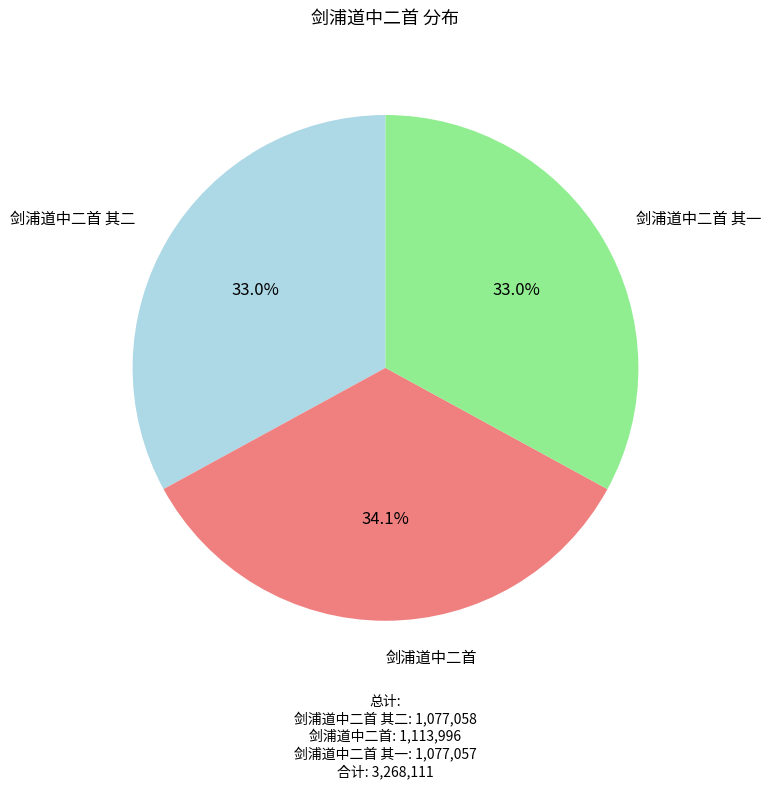

To the nearest percent, what is the difference between the 剑浦道中二首 and 剑浦道中二首 其二 slice percentages?

1%